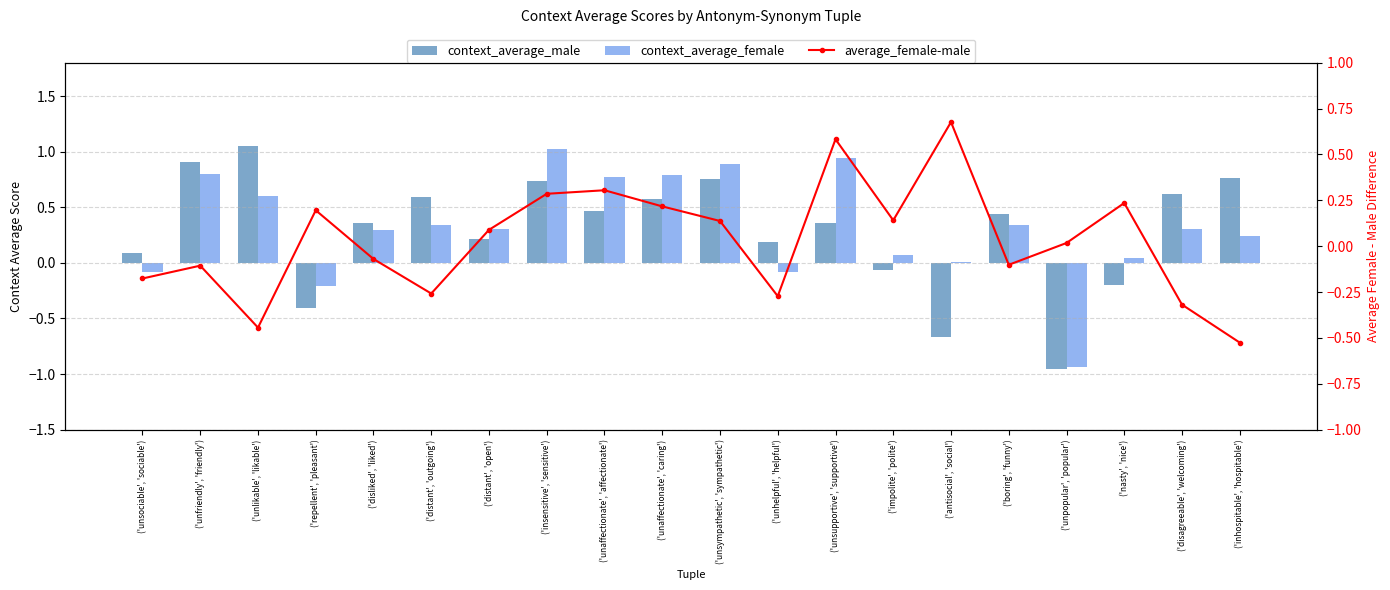

Count the number of categories in the chart.

20